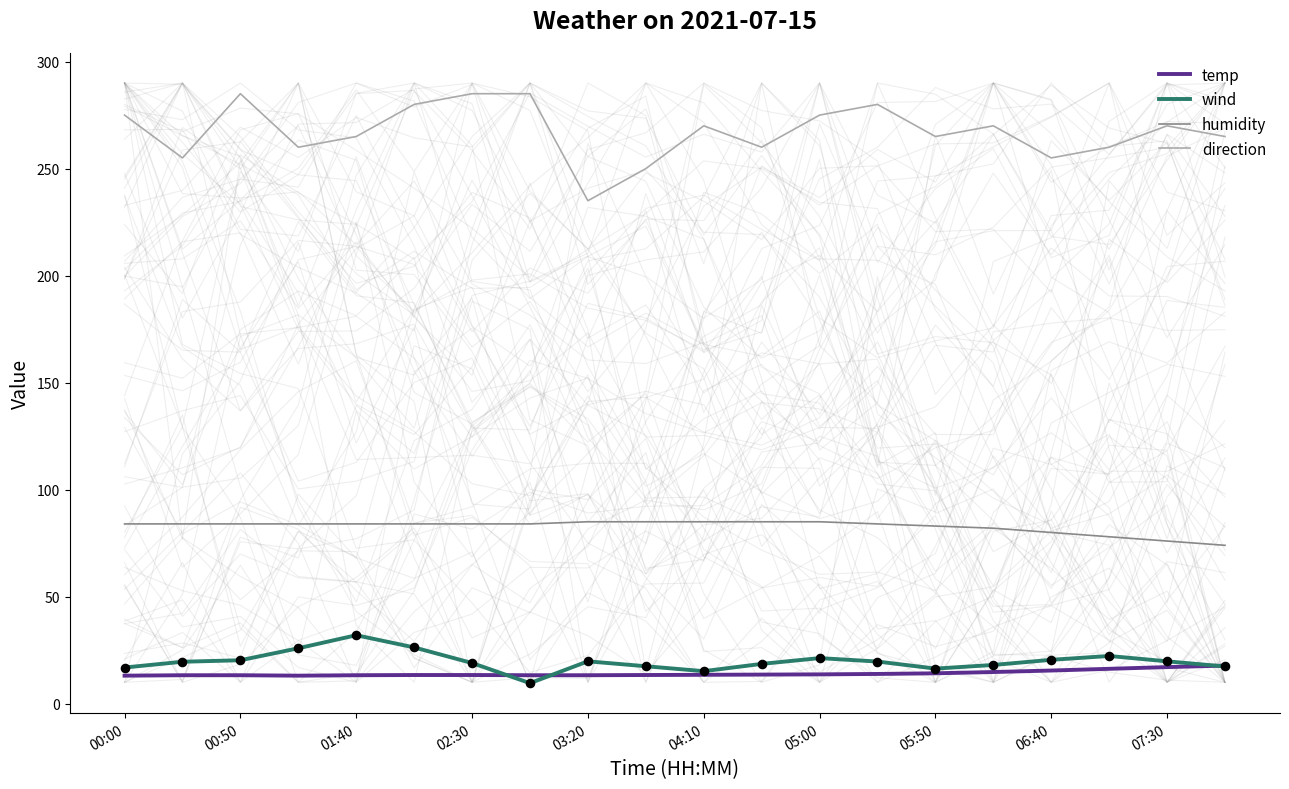

Which series contains the highest Y value?

direction